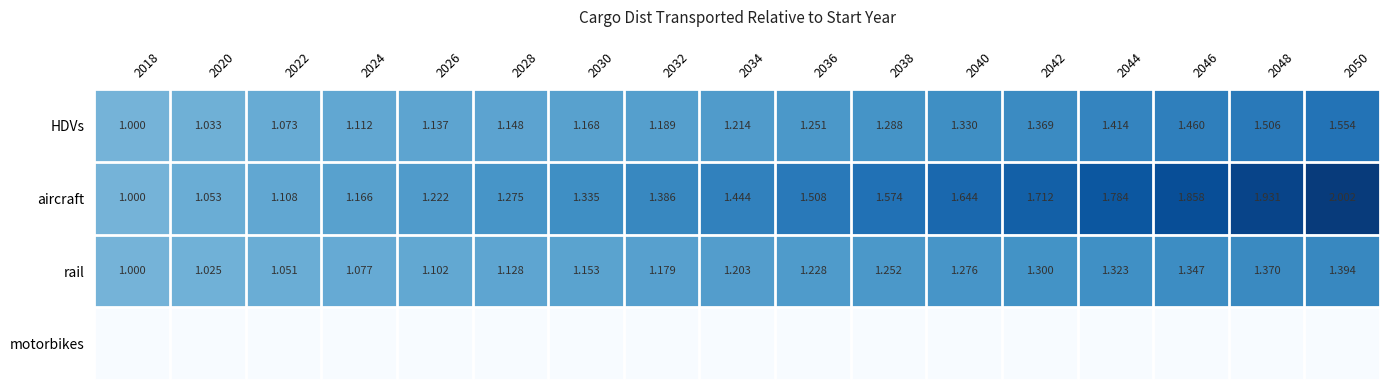

Which series has the widest spread of values?

aircraft